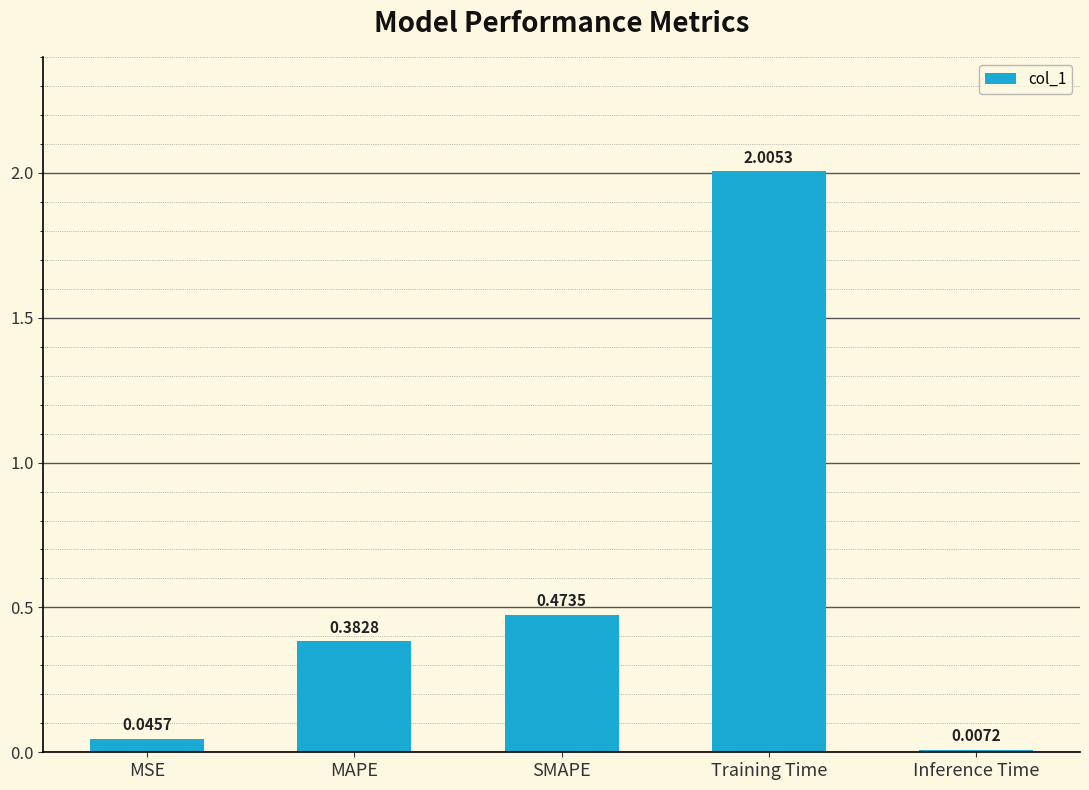

Which category has the highest value across all series?

Training Time